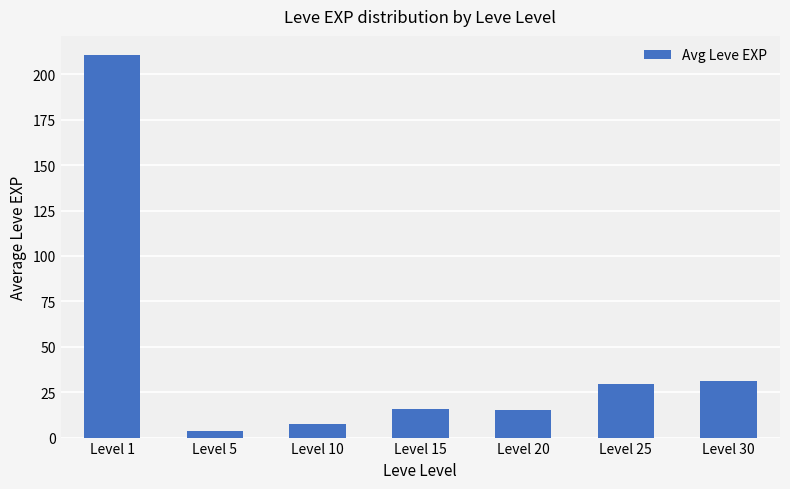

What is the value of the 1st bar from the left?

210.7